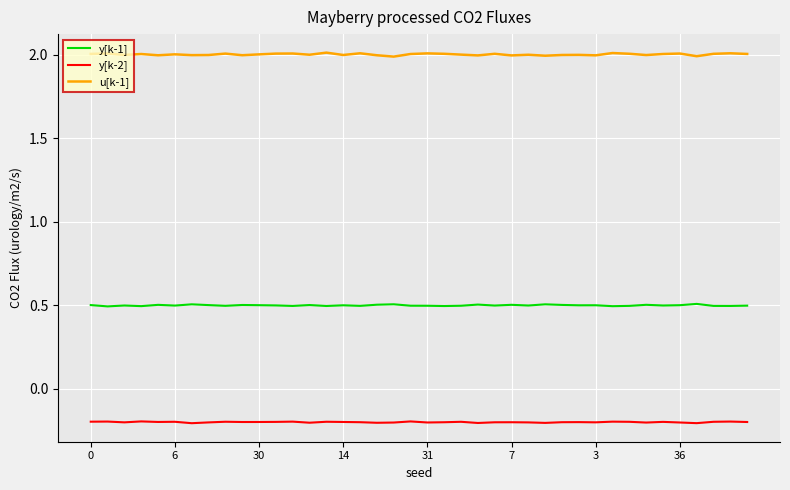

Rank the series by their average value, from lowest to highest.

y[k-2], y[k-1], u[k-1]